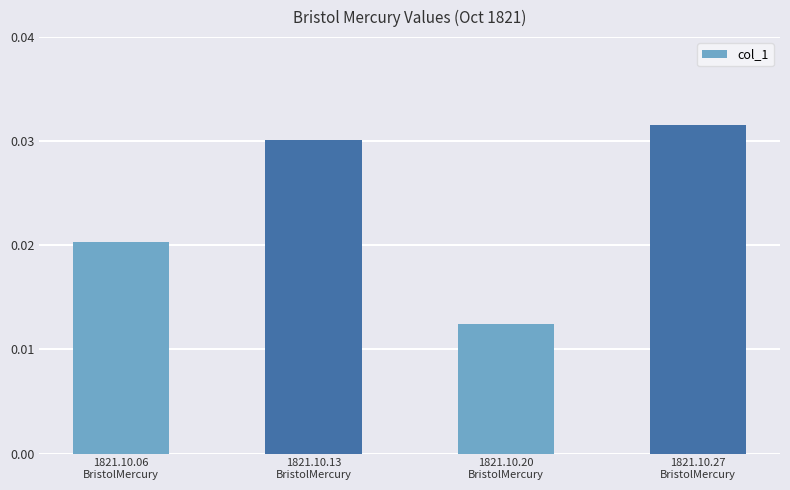

What is the label of the 2nd bar from the left?

1821.10.13
BristolMercury